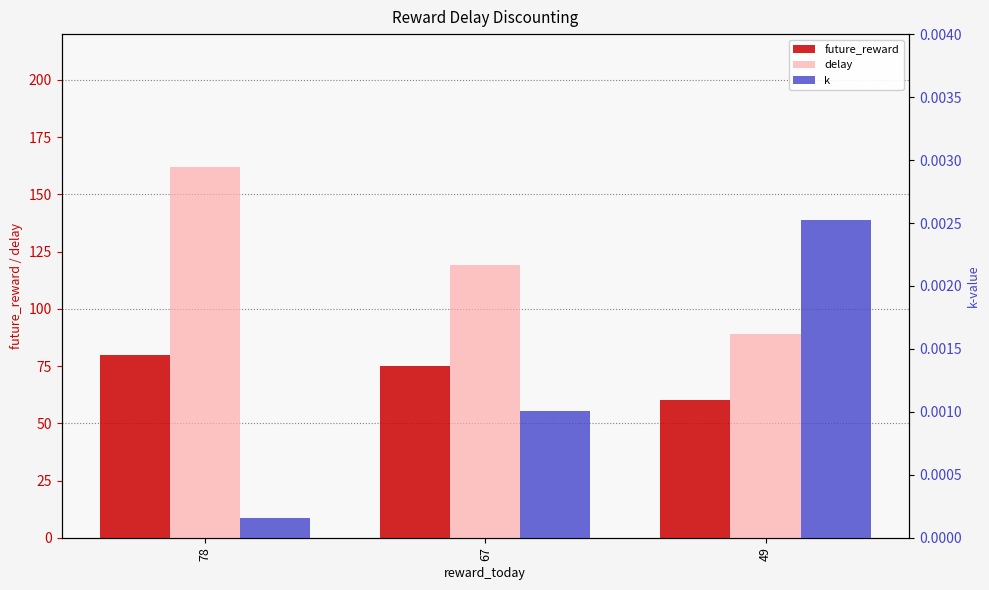

Reading right to left, extract all data points from this chart.

future_reward: 49=60.0	67=75.0	78=80.0
delay: 49=89.0	67=119.0	78=162.0
k: 49=0.0	67=0.0	78=0.0